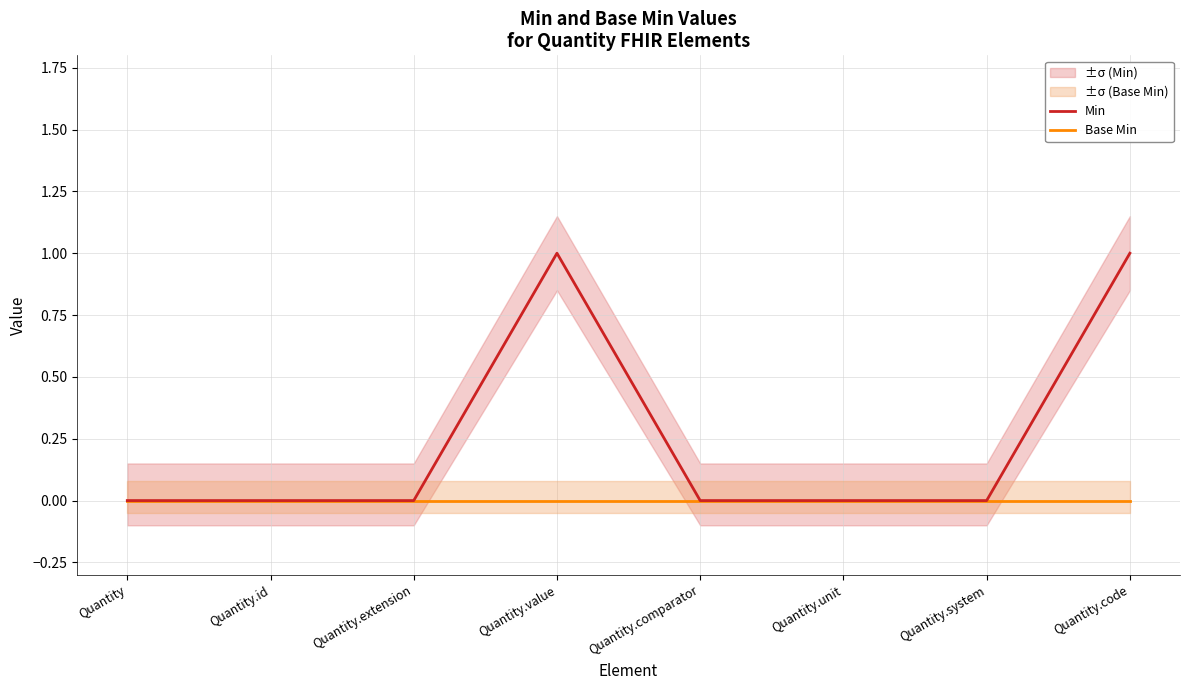

At which label is Base Min closest to 0?

Quantity